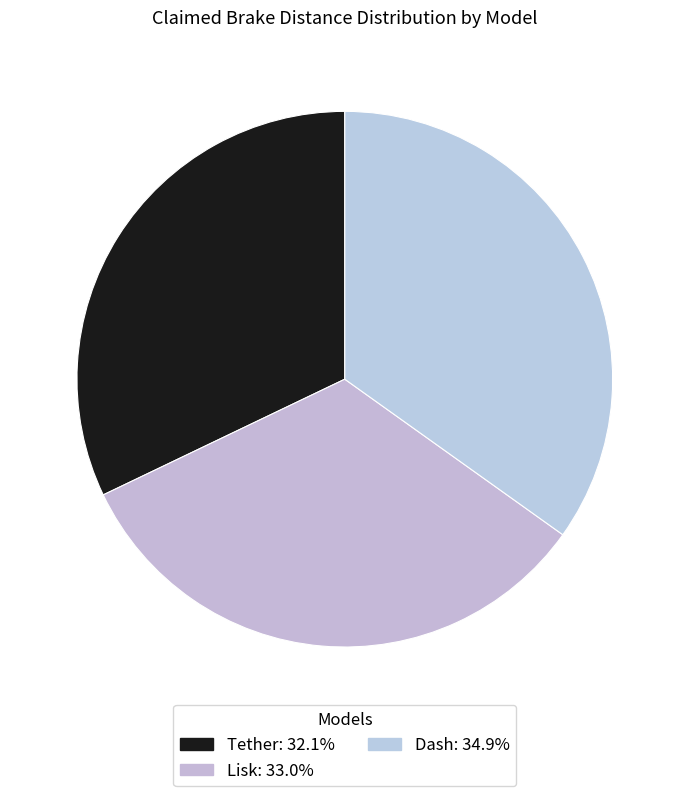

To the nearest percent, what percentage of the pie is Tether?

32%